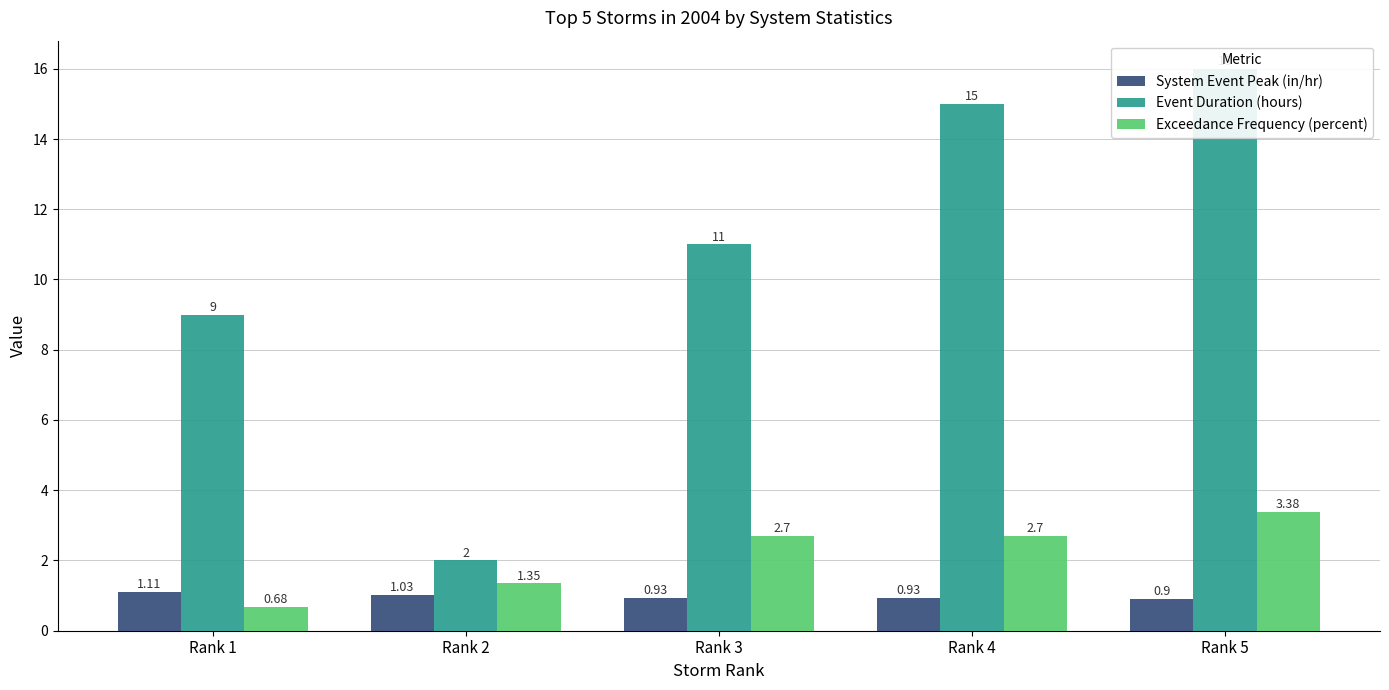

What is the value of the Exceedance Frequency (percent) bar at the 2nd from the left?

1.4